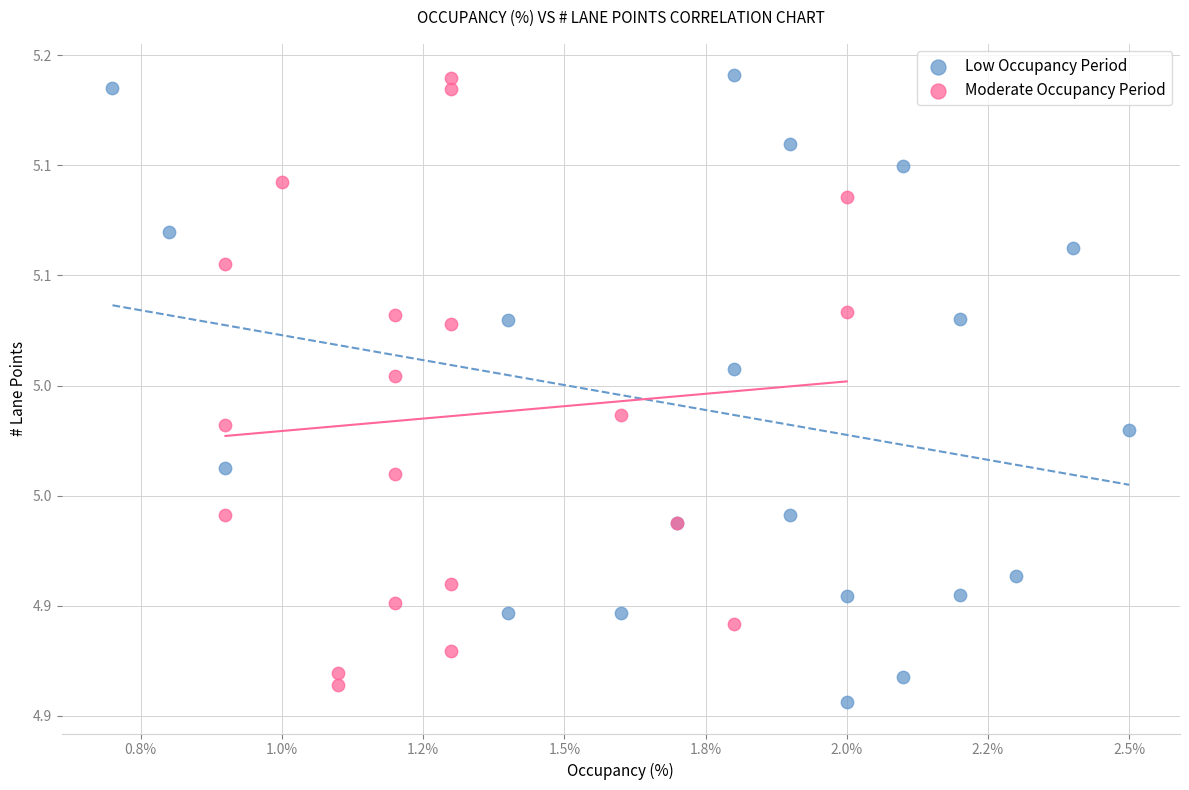

Which series contains the lowest Y value?

Low Occupancy Period